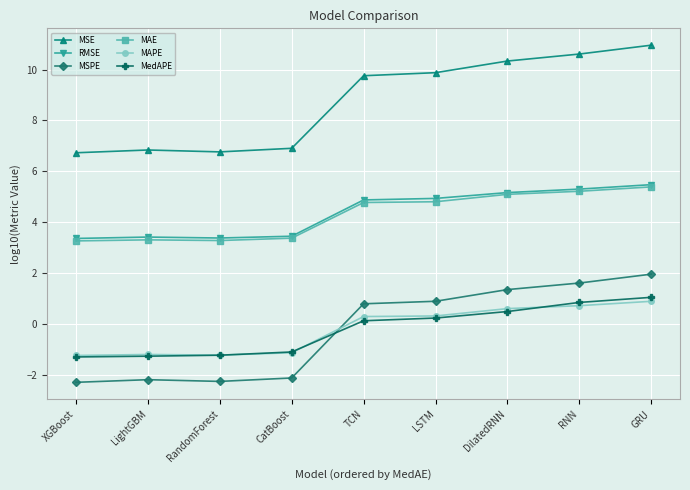

Which series has the largest range (max minus min)?

MSPE